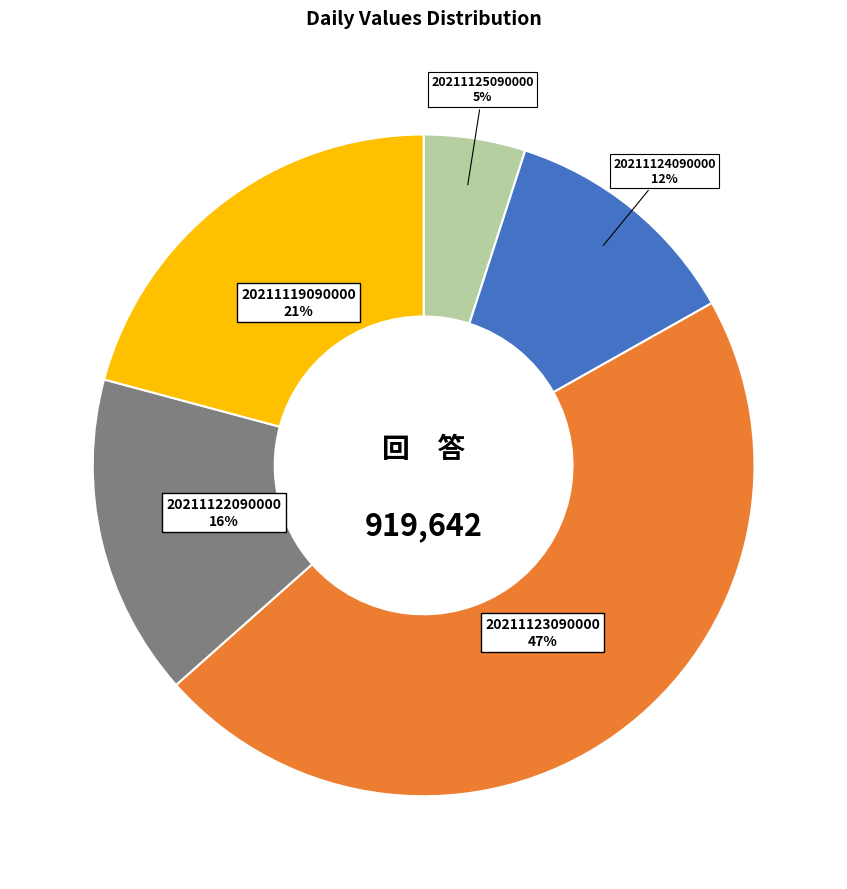

Between 20211125090000 and 20211122090000, which is larger?

20211122090000